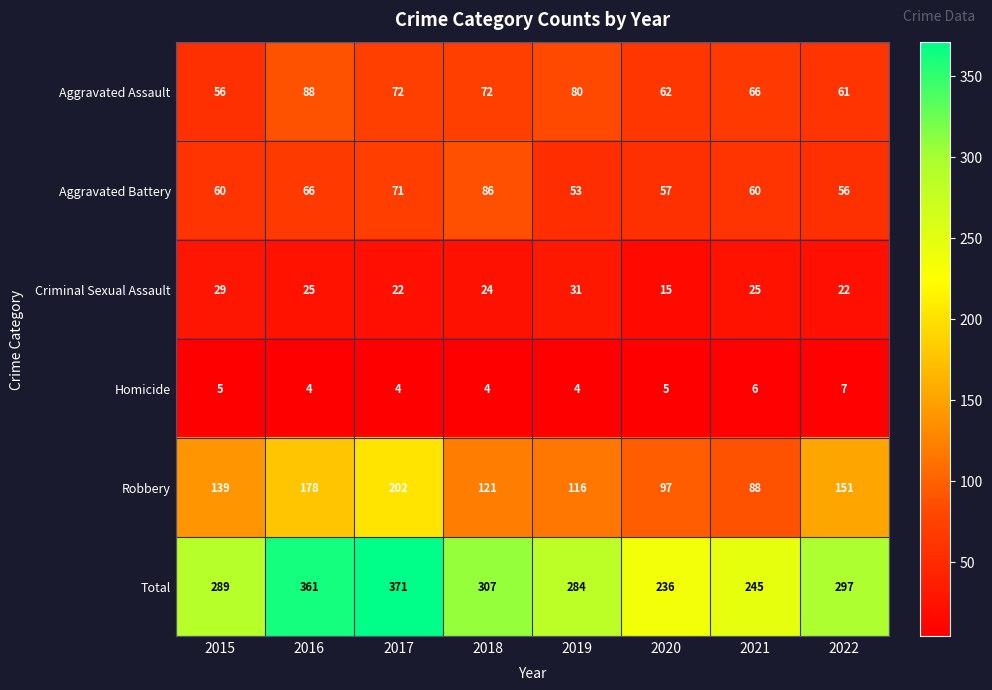

Which series has the largest total across all categories?

Total